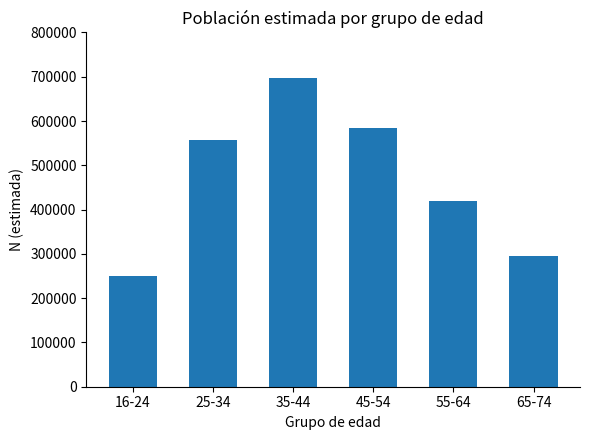

What is the difference between the maximum and second lowest values?

400185